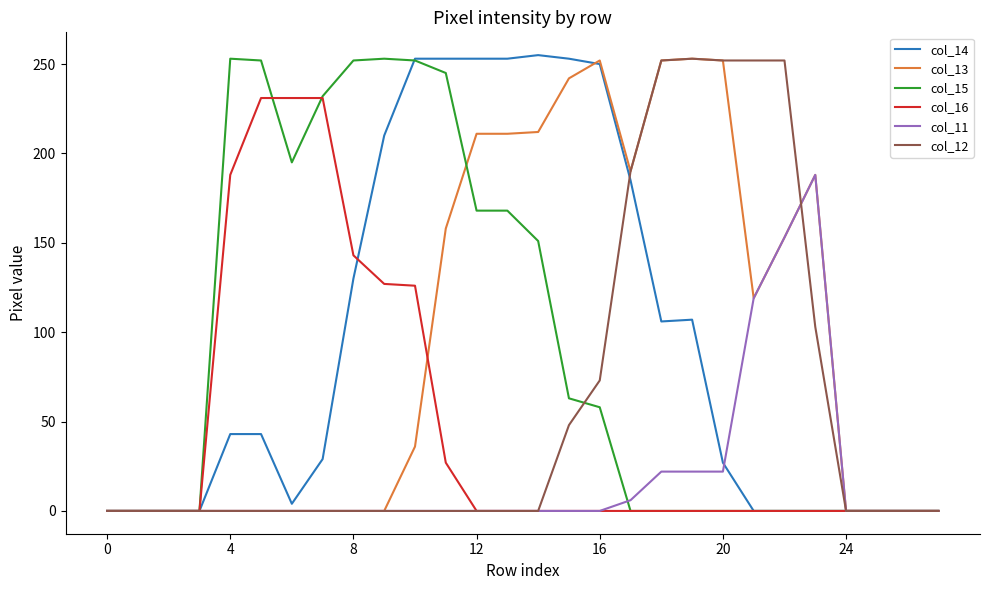

Does the chart have visible grid lines?

No